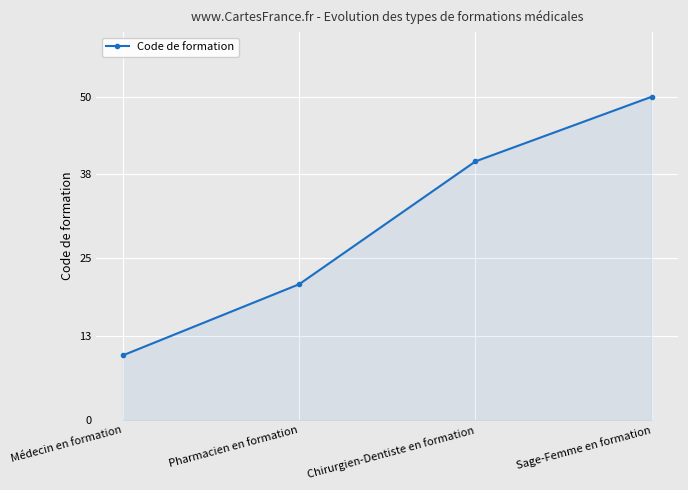

Rank the categories by value from lowest to highest.

Médecin en formation, Pharmacien en formation, Chirurgien-Dentiste en formation, Sage-Femme en formation